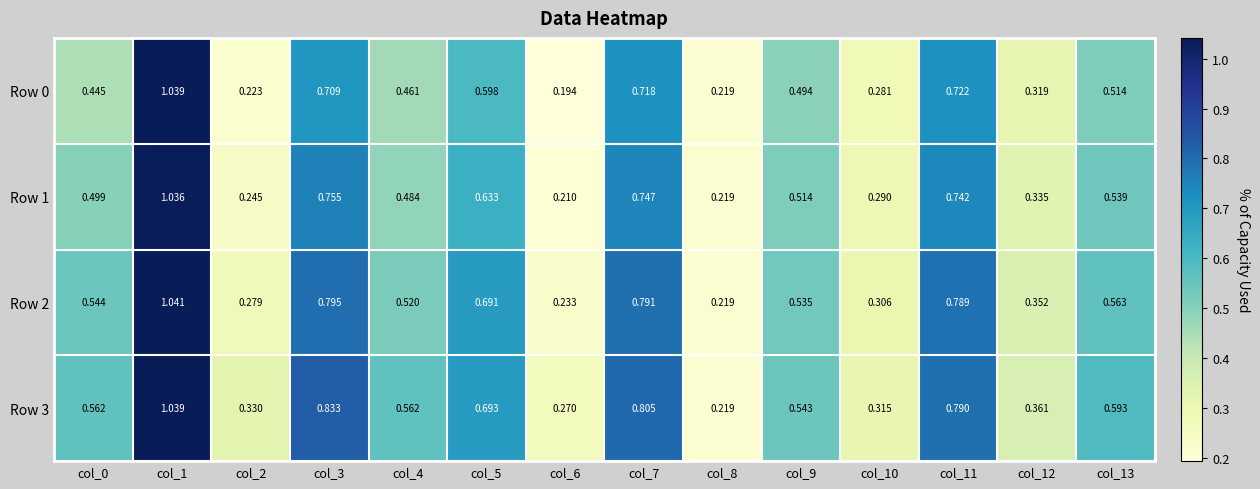

Which series changed the most between col_2 and col_8?

Row 3